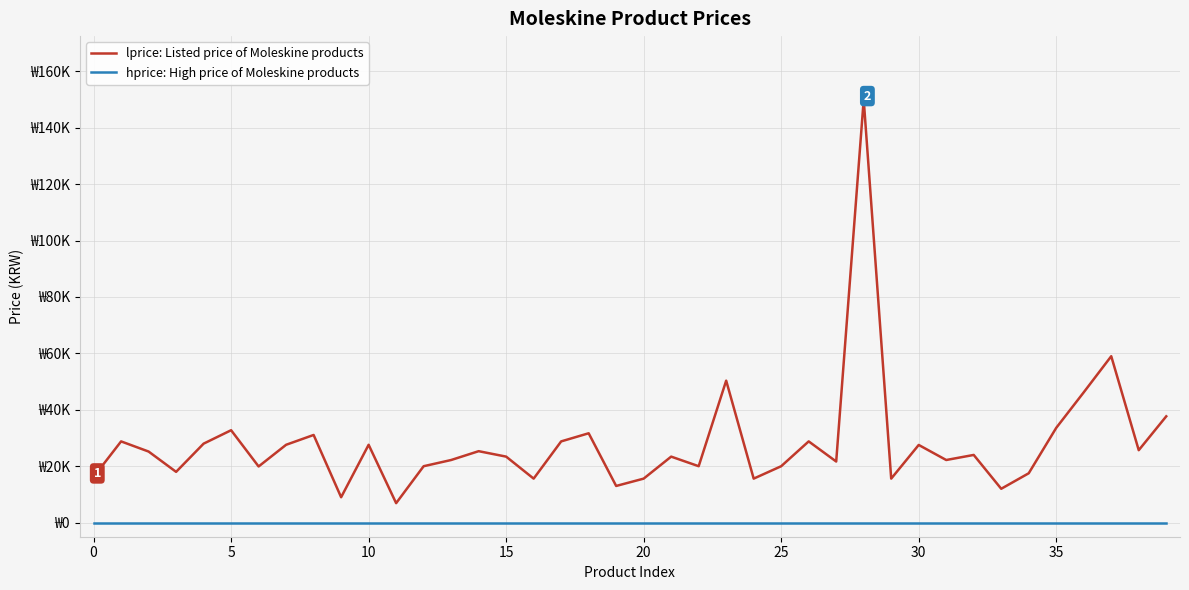

What are all the series names shown in the legend?

lprice: Listed price of Moleskine products, hprice: High price of Moleskine products